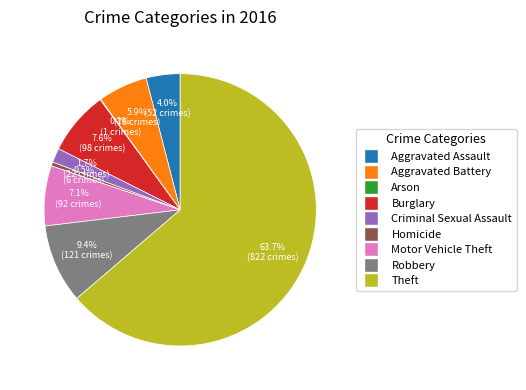

The Aggravated Battery slice represents 16% of the pie. True or false?

False